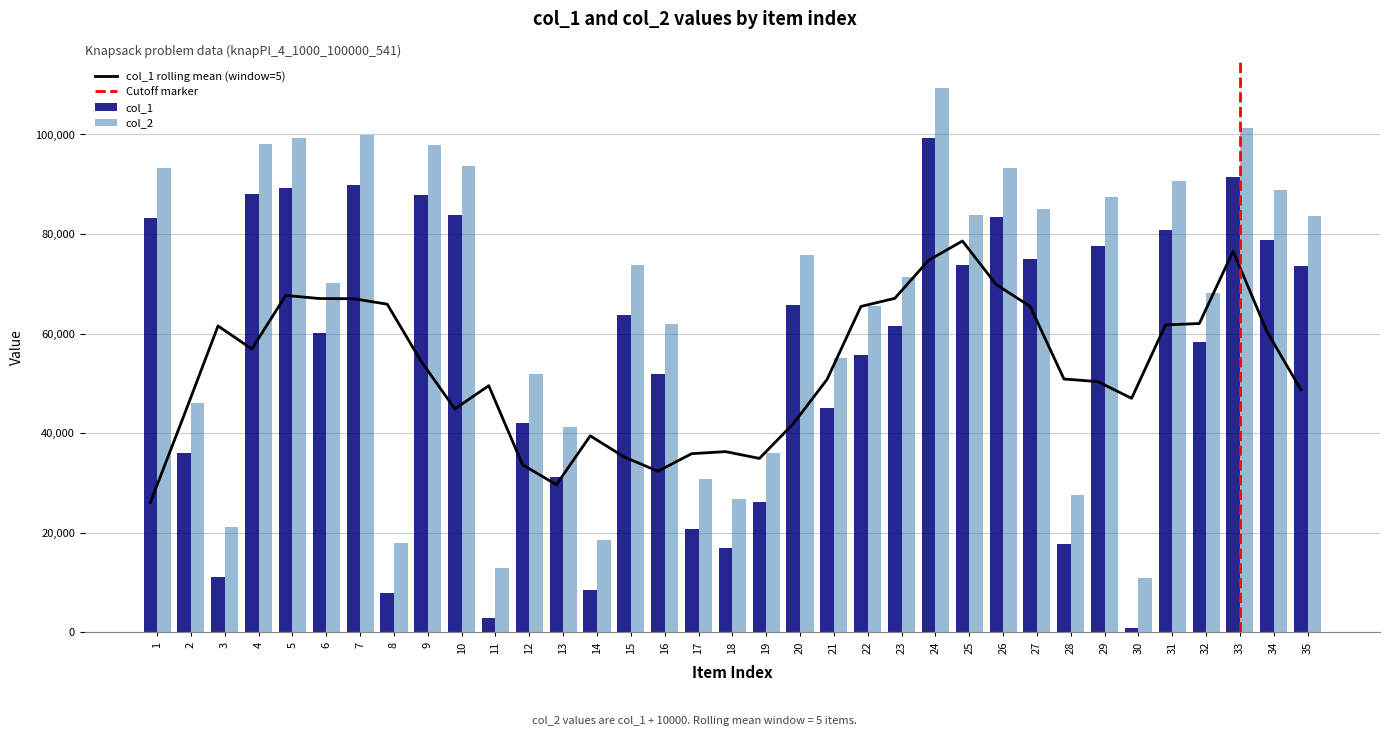

At 24, list the series in order from largest to smallest.

col_2, col_1